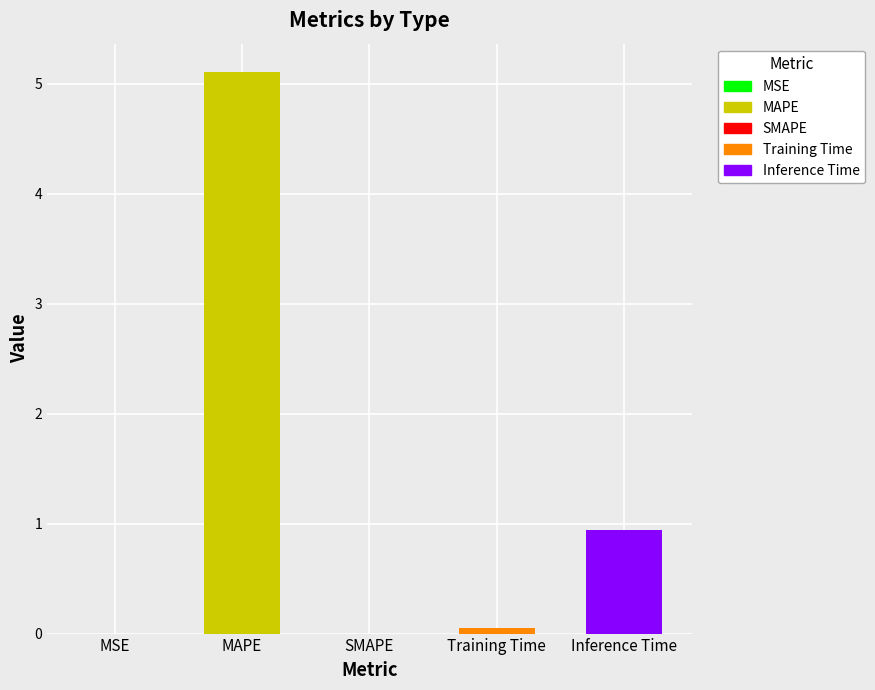

True or false: the data shows 1.1 at MAPE.

False